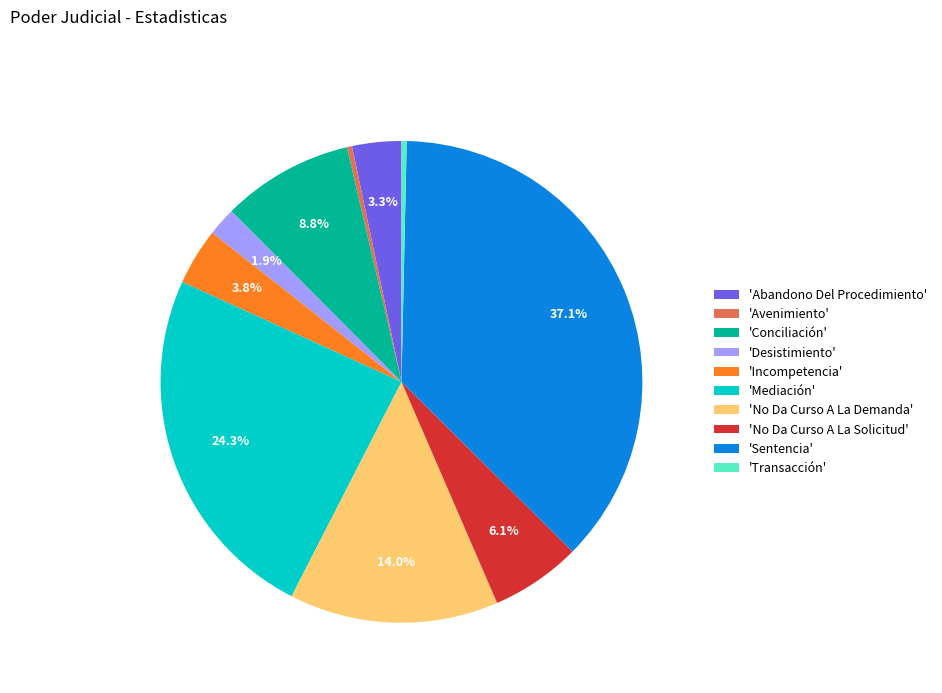

Is there a majority slice in this chart?

No